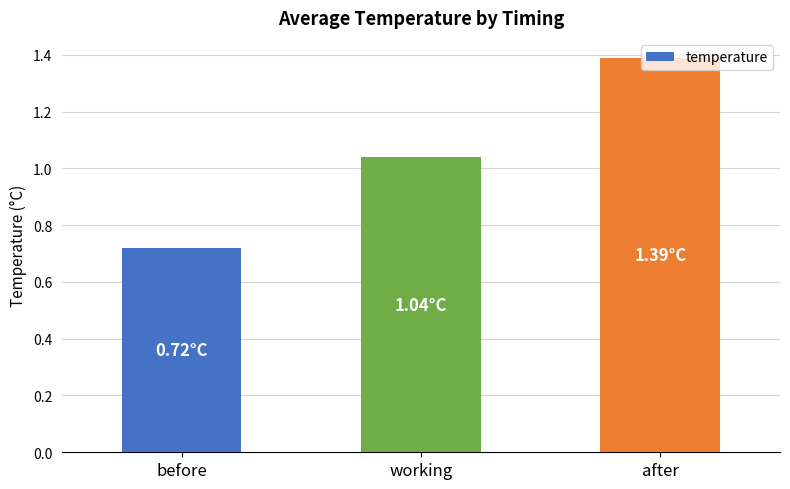

At which label is the value closest to 1?

working